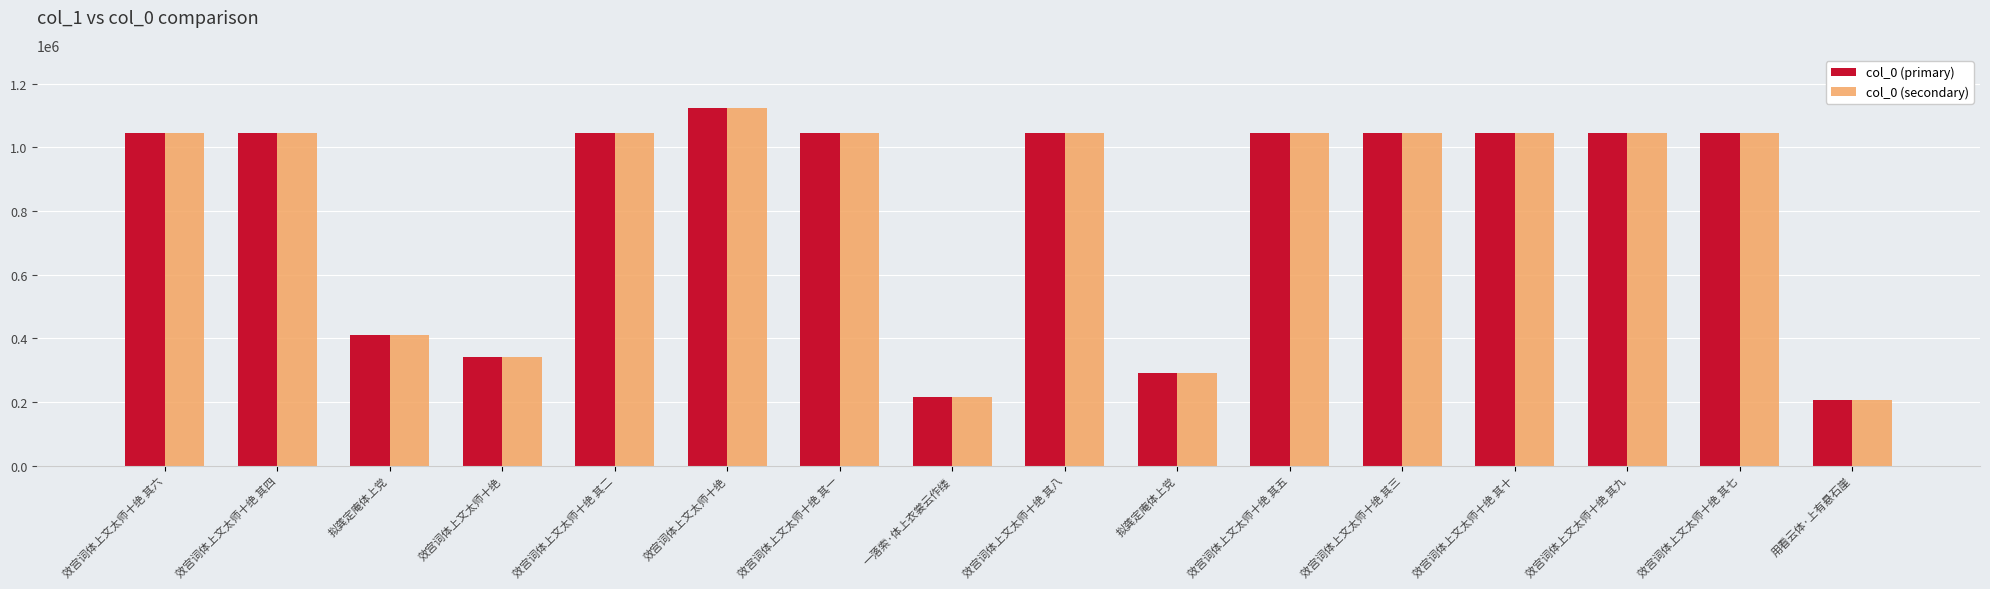

Rank the series by their maximum value, from lowest to highest.

col_0 (primary), col_0 (secondary)